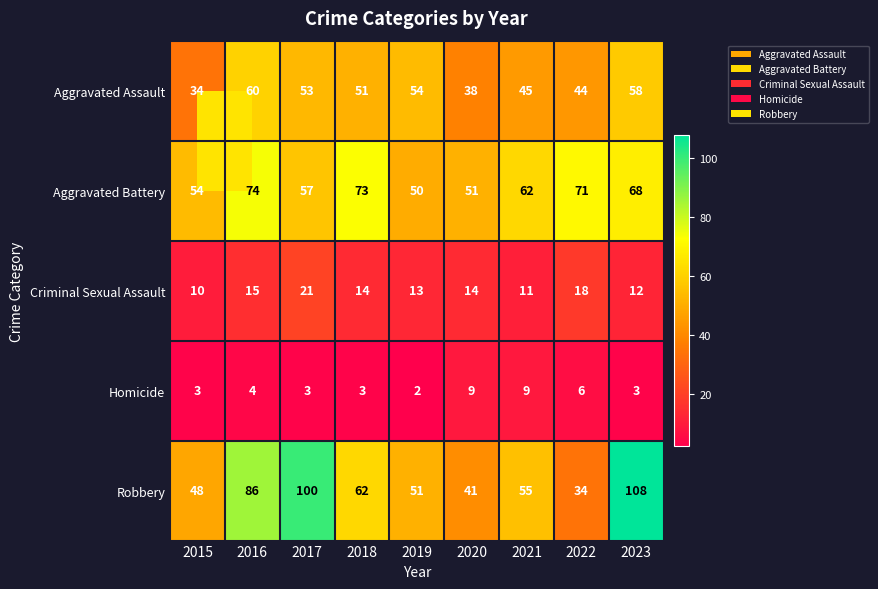

Where is Aggravated Assault nearest to the value 47?

2021